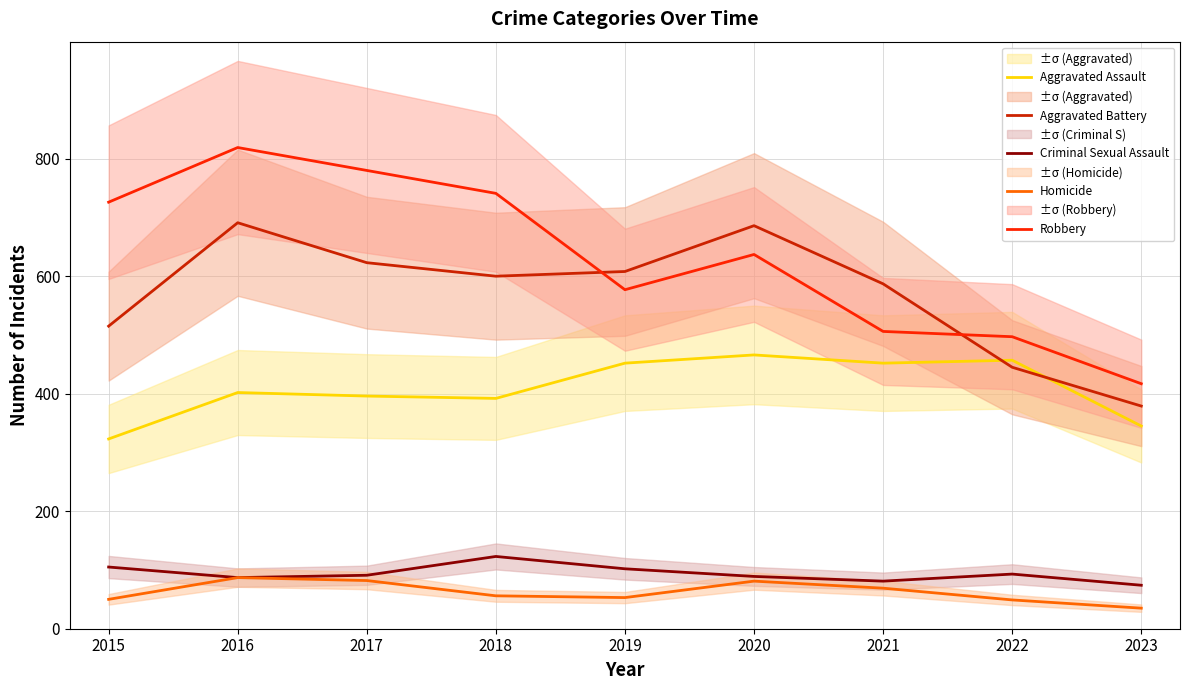

How many series are shown in this chart?

5